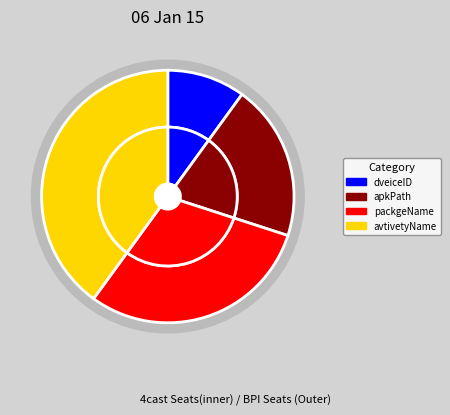

Do dveiceID and avtivetyName together represent more than half of the pie?

No